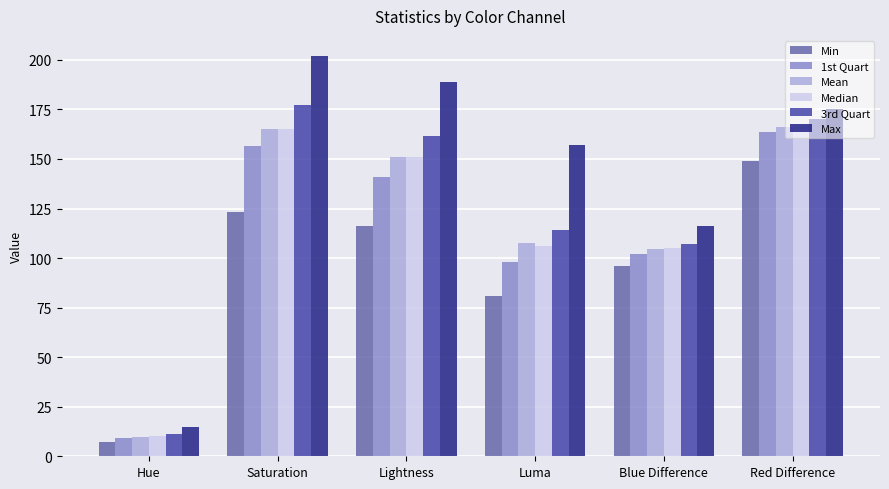

How many bars are there in total?

36